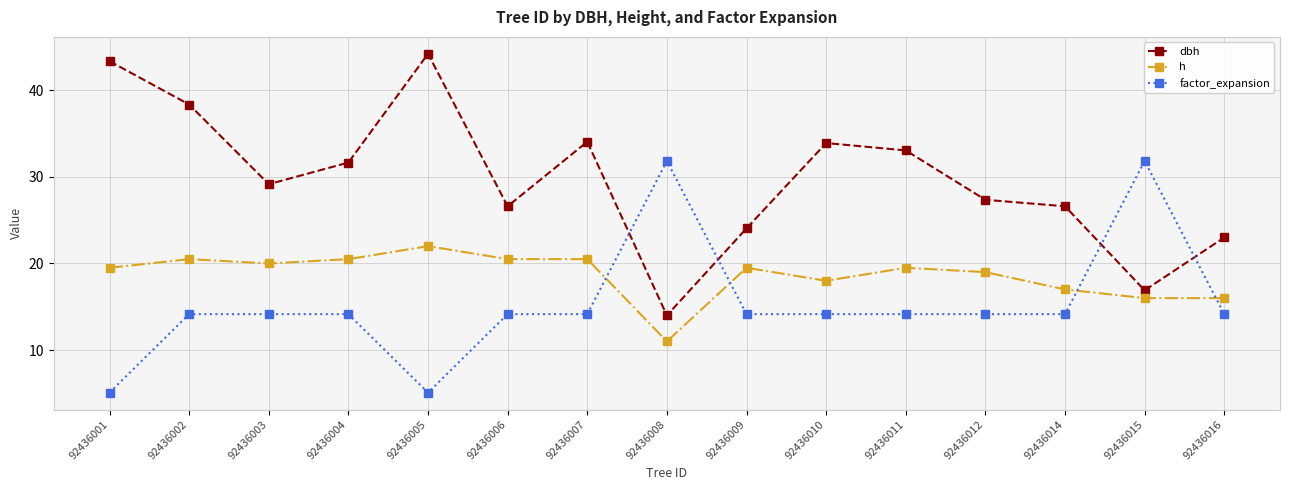

True or false: h and dbh cross at least once.

False